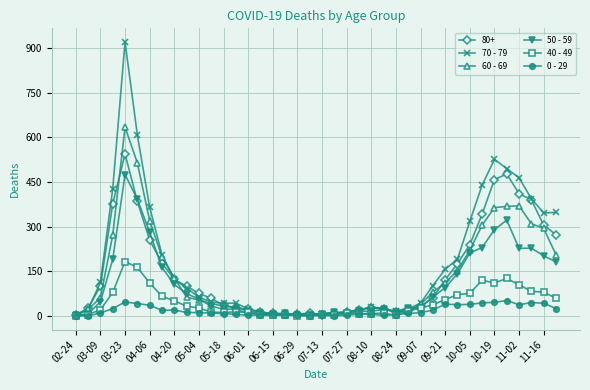

Which series has the largest range (max minus min)?

70 - 79